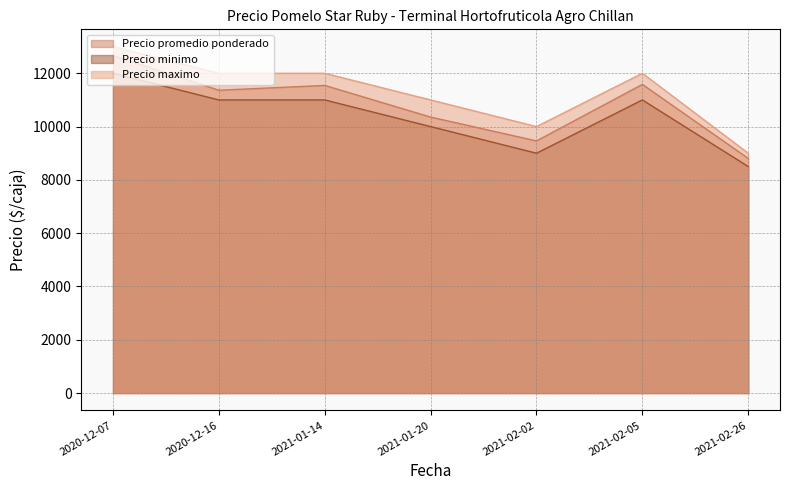

What is the label of the 7th point from the left?

2021-02-26